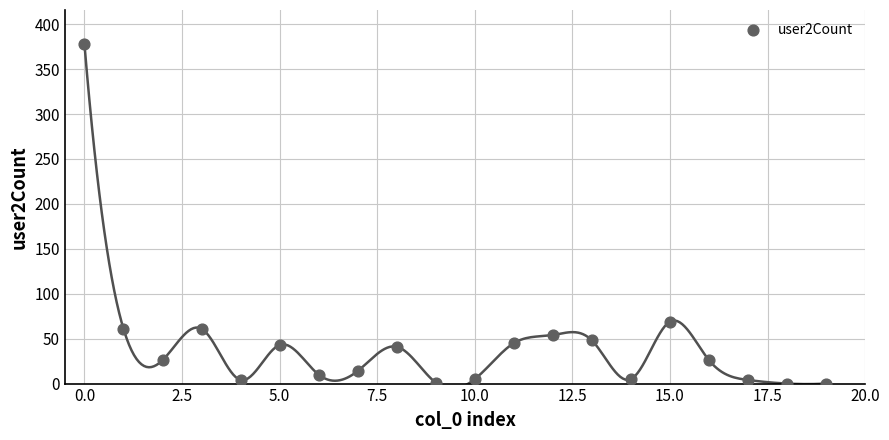

What Y value in the scatter plot is closest to 189?

69